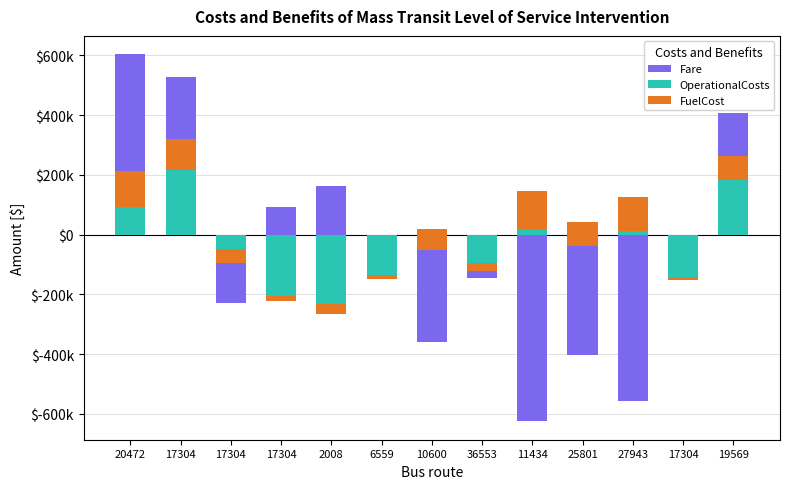

Are the bars horizontal?

No